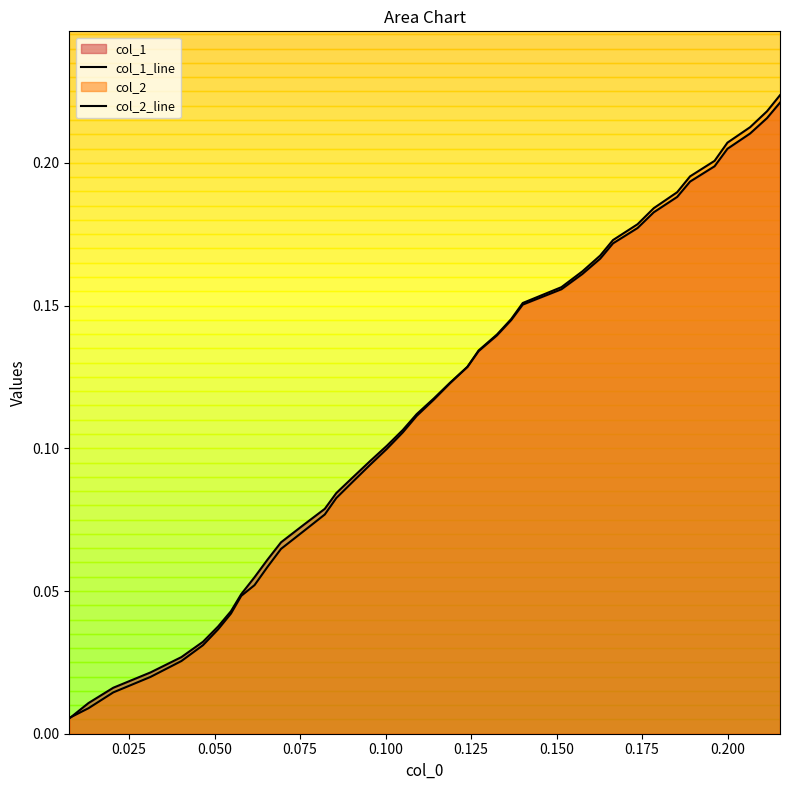

Which series has the largest total across all categories?

col_1_line